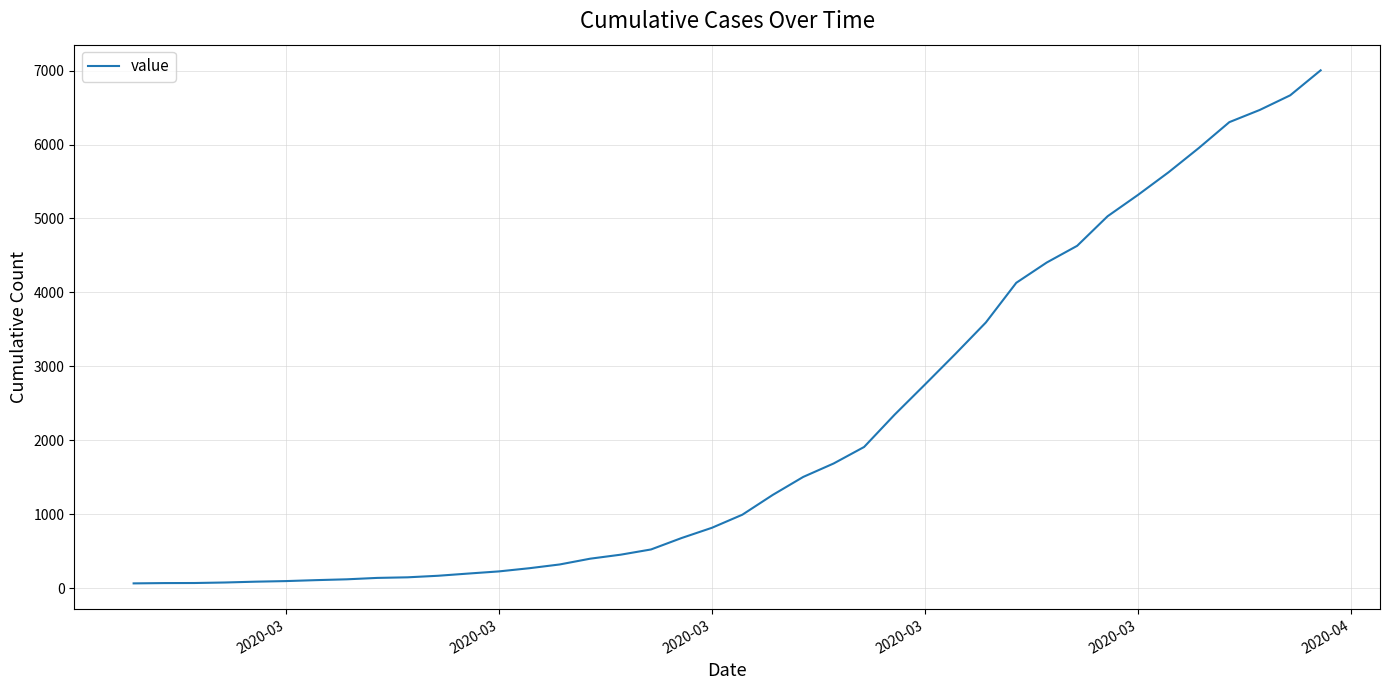

What is the difference between the maximum and minimum values?

6940